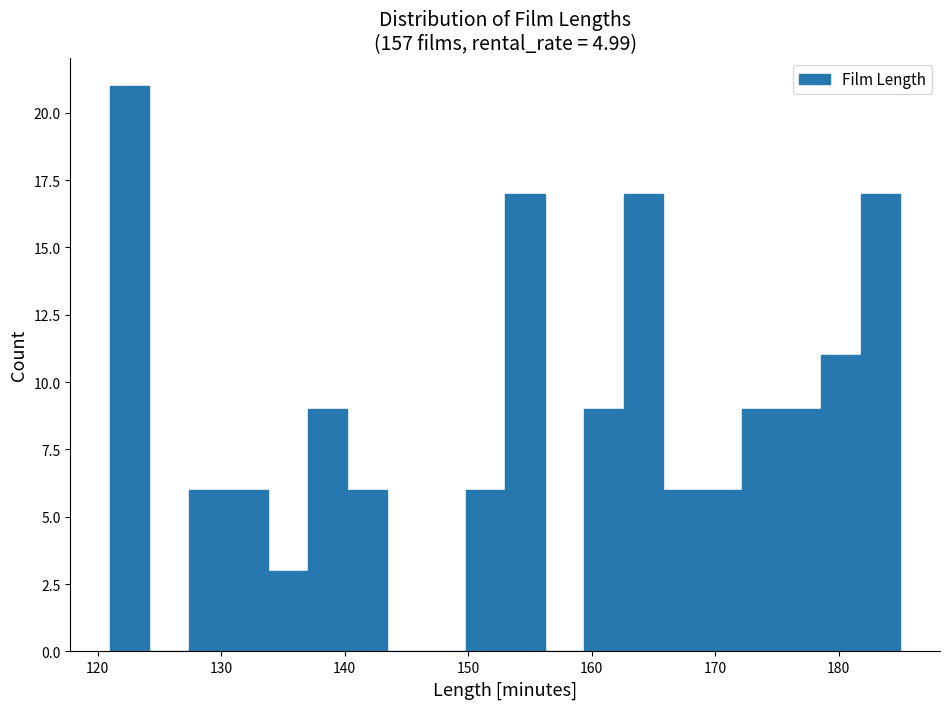

Read against the x-axis, roughly where is the centre of the tallest bar?

123